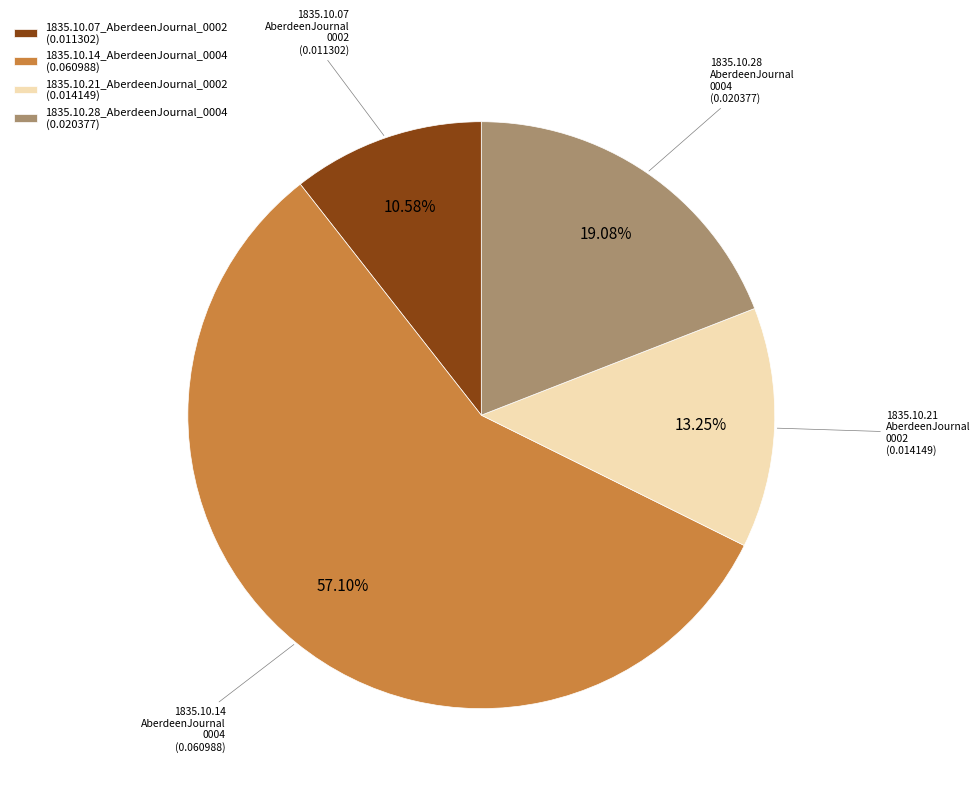

What percentage is NOT represented by 1835.10.28_AberdeenJournal_0004?

80.9%